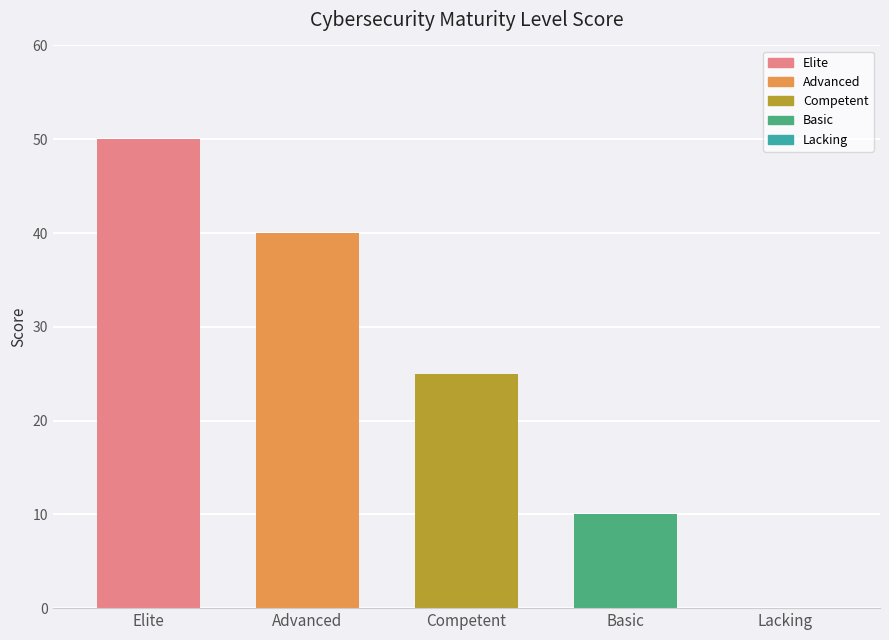

List the labels in order of value, smallest first.

Lacking, Basic, Competent, Advanced, Elite